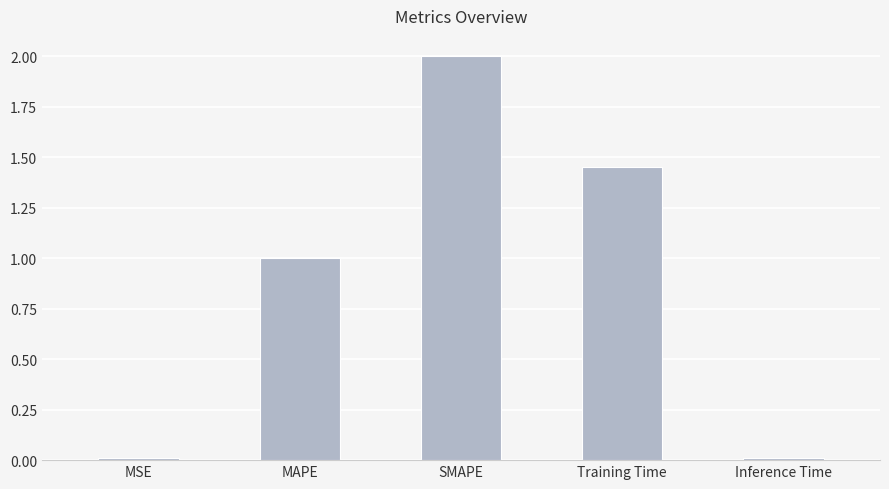

How many values exceed 1?

3